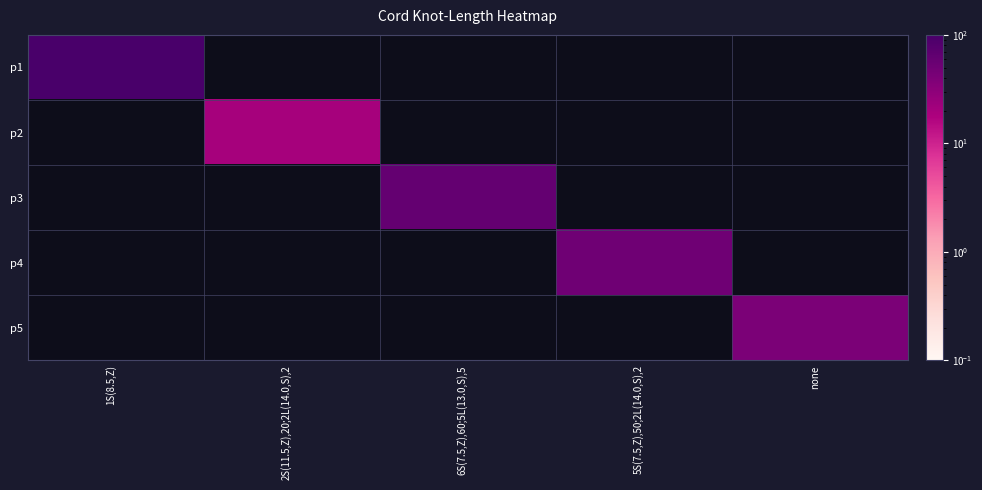

At which category is the sum across all series the highest?

1S(8.5,Z)